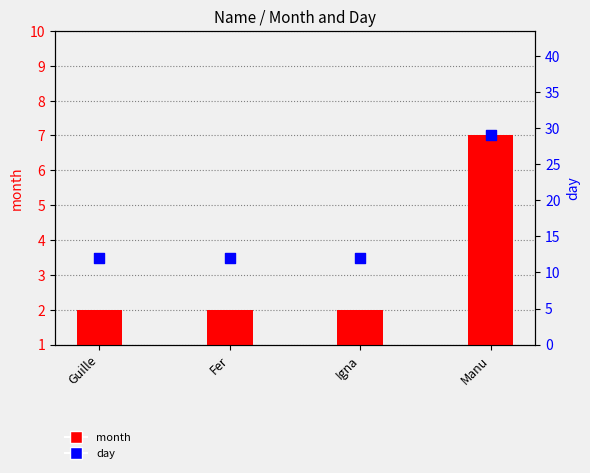

What are all the series names shown in the legend?

month, day